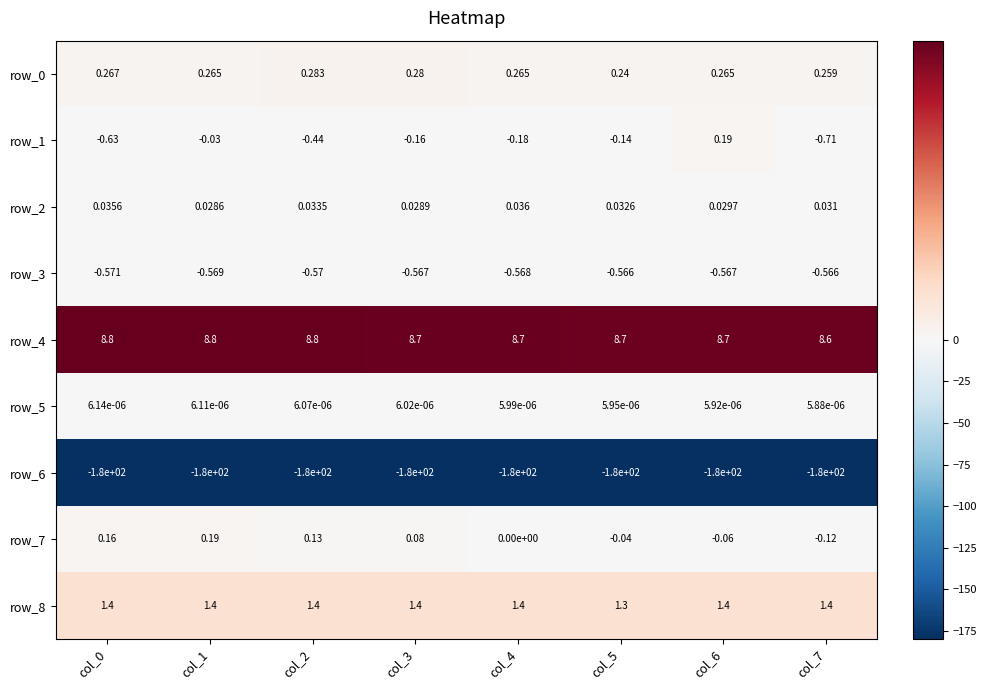

How many row_5 values are between 0 and 1?

8